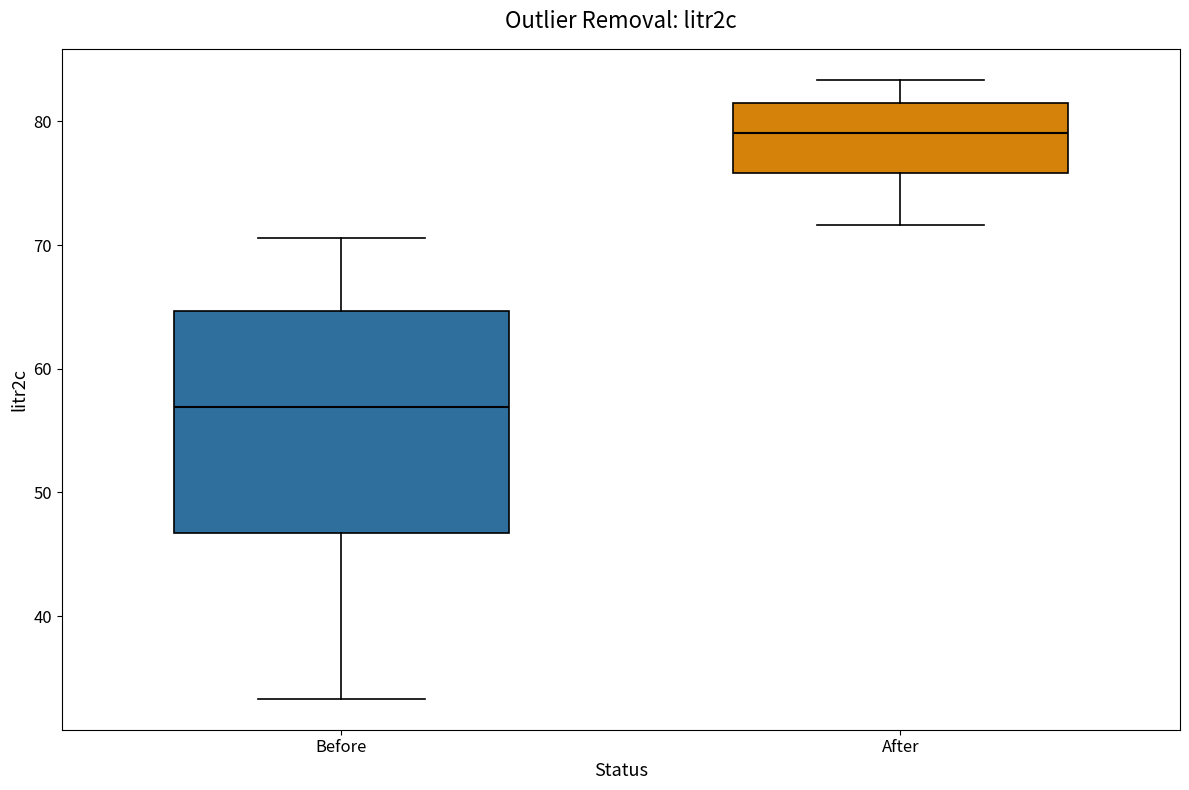

Reading left to right, read every box against the y-axis: the position of its median line, the range the box covers, and the ends of its whiskers. The values are not printed on the chart, so give them approximately, as read against the axis.

Before: median 57, box 47 to 65, whiskers 33 to 71
After: median 79, box 76 to 82, whiskers 72 to 83